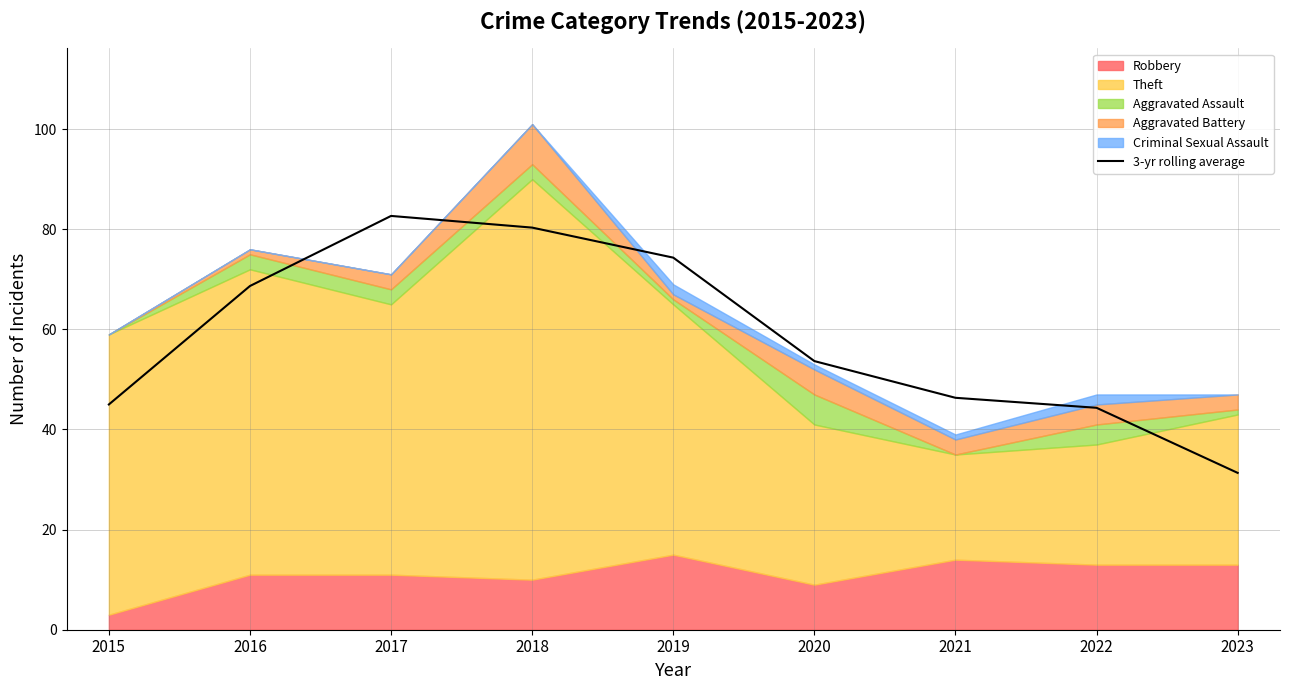

At which category does the data reach its first local peak?

2017